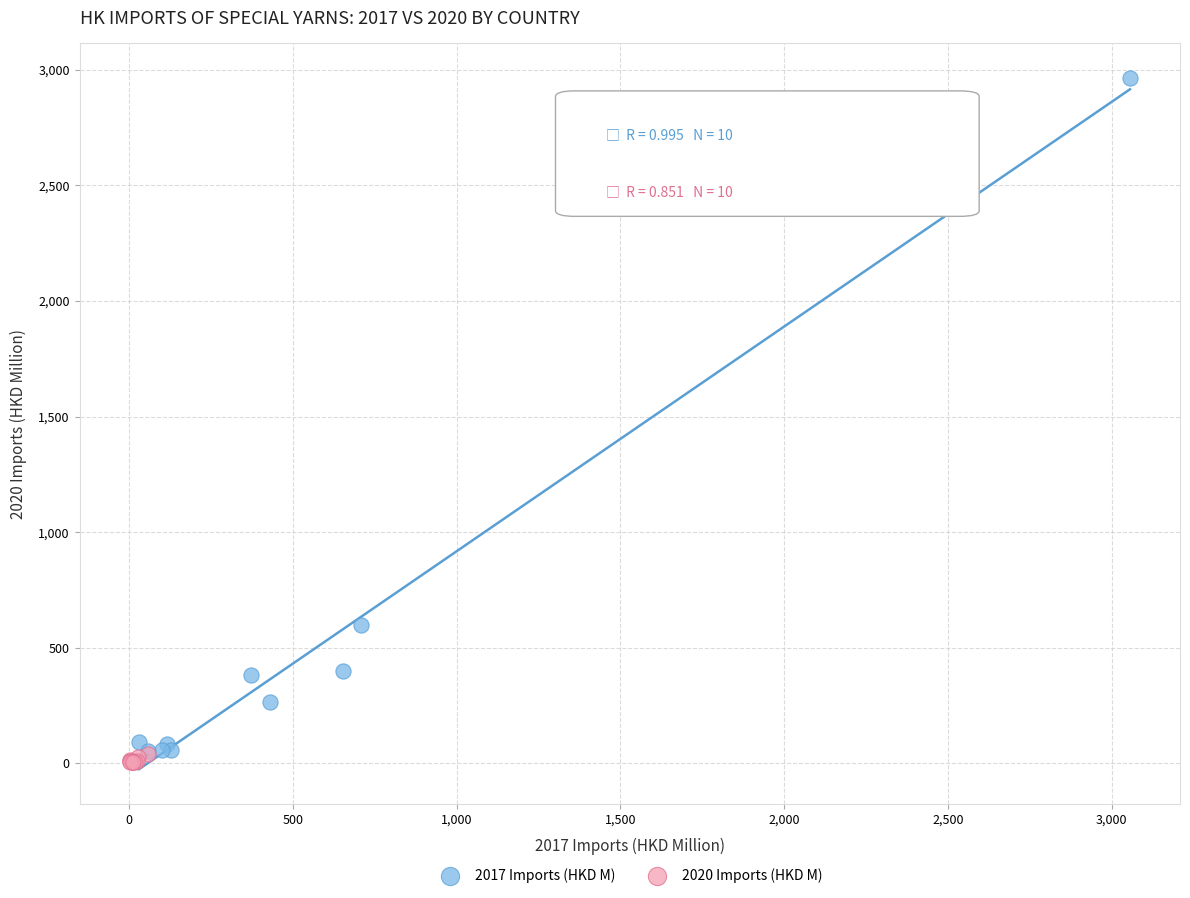

Which series has the widest spread of Y values?

2017 Imports (HKD M)